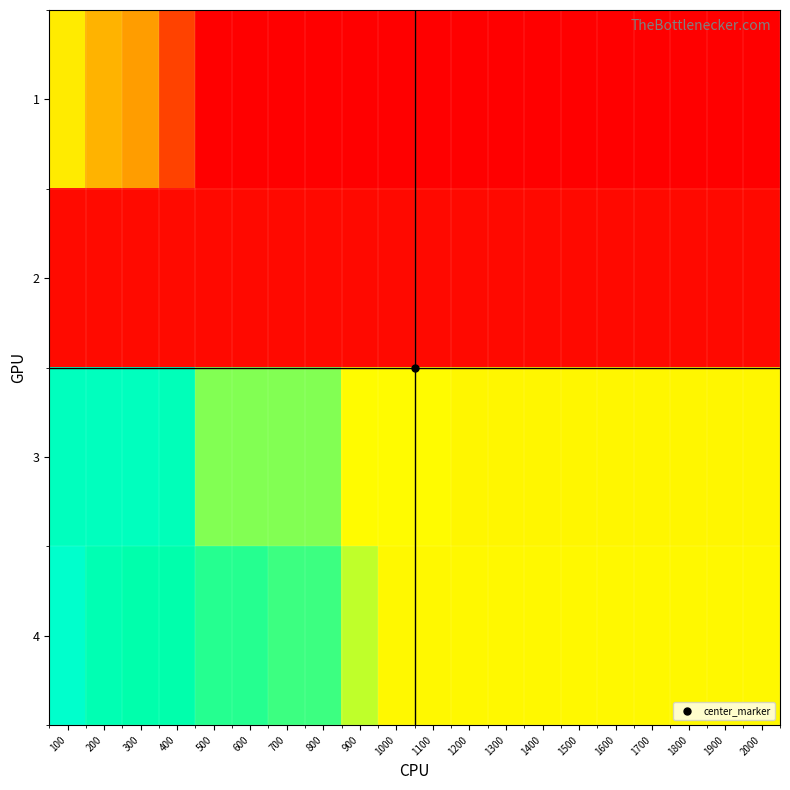

Reading right to left, transcribe all the data shown in this chart.

1: 2000=0.0	1900=0.0	1800=0.0	1700=0.0	1600=0.0	1500=0.0	1400=0.0	1300=0.0	1200=0.0	1100=0.0	1000=0.0	900=0.0	800=0.0	700=0.0	600=0.0	500=0.2	400=11.5	300=18.5	200=20.2	100=24.0
2: 2000=1.7	1900=1.7	1800=1.7	1700=1.7	1600=1.7	1500=1.7	1400=1.7	1300=1.7	1200=1.7	1100=1.7	1000=1.7	900=1.7	800=1.7	700=1.7	600=1.7	500=1.7	400=1.9	300=1.9	200=1.9	100=1.9
3: 2000=24.8	1900=24.8	1800=24.8	1700=24.8	1600=24.8	1500=24.8	1400=24.8	1300=24.8	1200=24.8	1100=25.0	1000=25.0	900=25.0	800=27.8	700=27.8	600=27.8	500=27.8	400=34.3	300=35.7	200=35.7	100=35.7
4: 2000=24.9	1900=24.9	1800=24.9	1700=24.9	1600=24.9	1500=24.9	1400=24.9	1300=24.9	1200=24.9	1100=24.9	1000=24.9	900=26.5	800=29.2	700=29.2	600=29.7	500=29.7	400=31.0	300=31.0	200=32.8	100=39.1